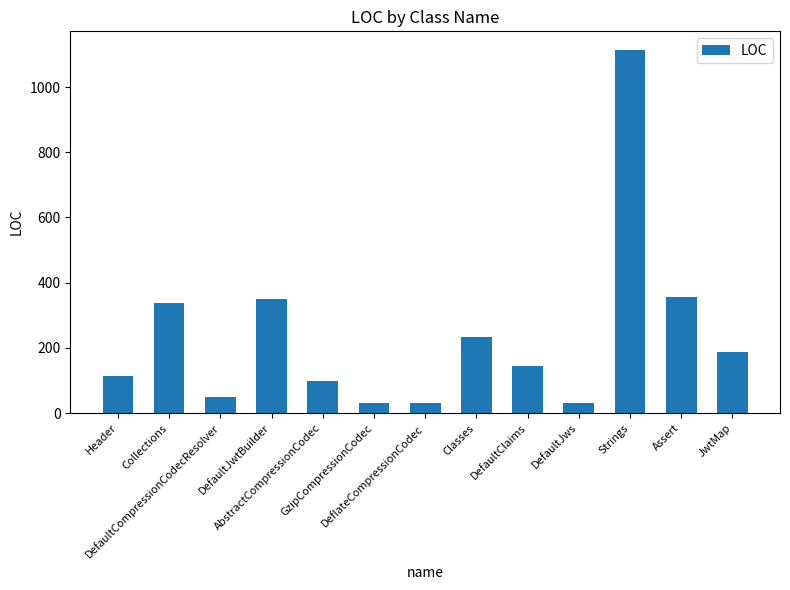

What is the minimum value shown in the chart?

31